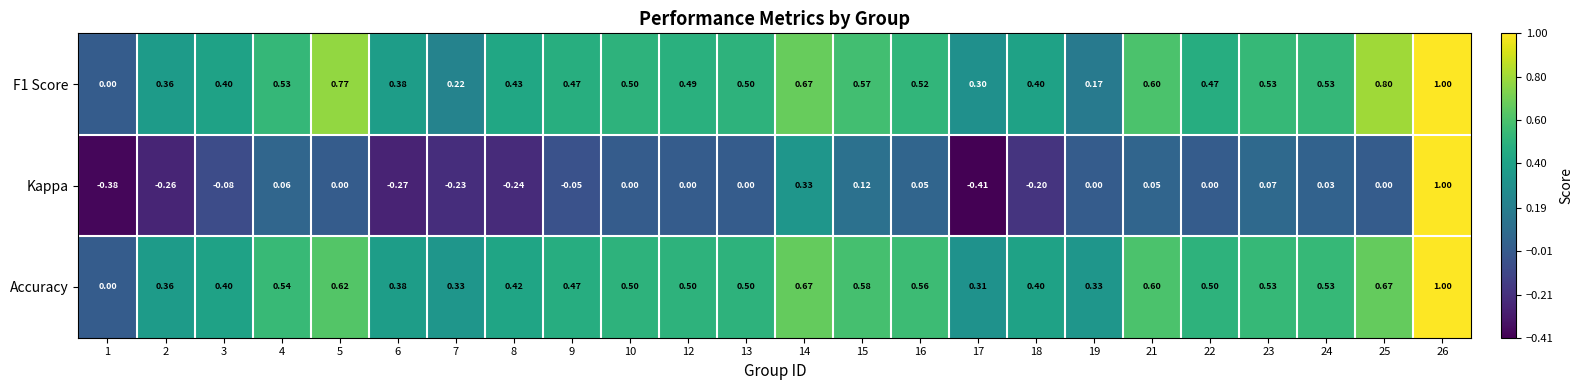

Which series has the largest range (max minus min)?

Kappa